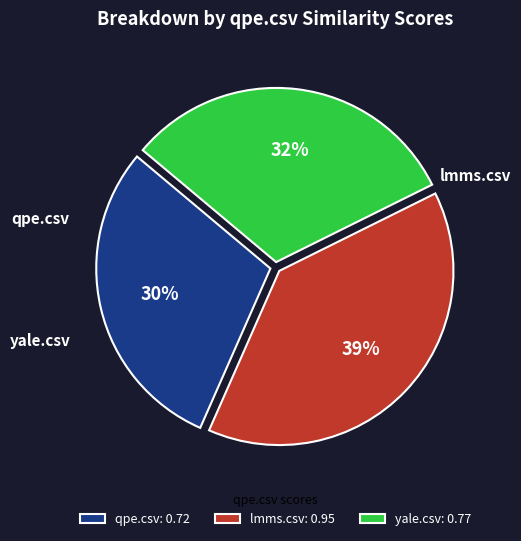

What is the largest slice in the pie chart?

lmms.csv